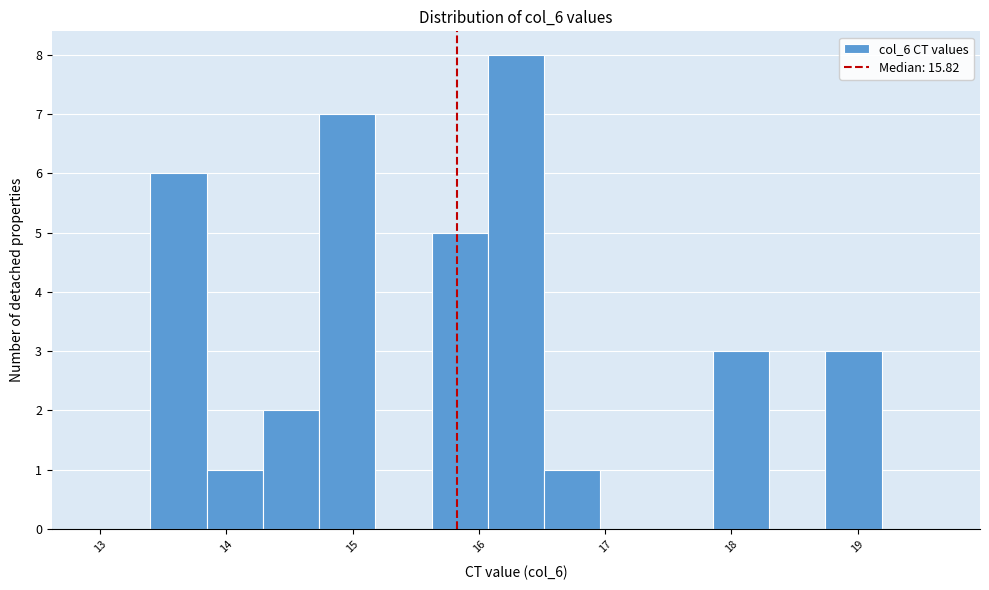

Which range on the x-axis has the tallest bar?

16.1 to 16.5